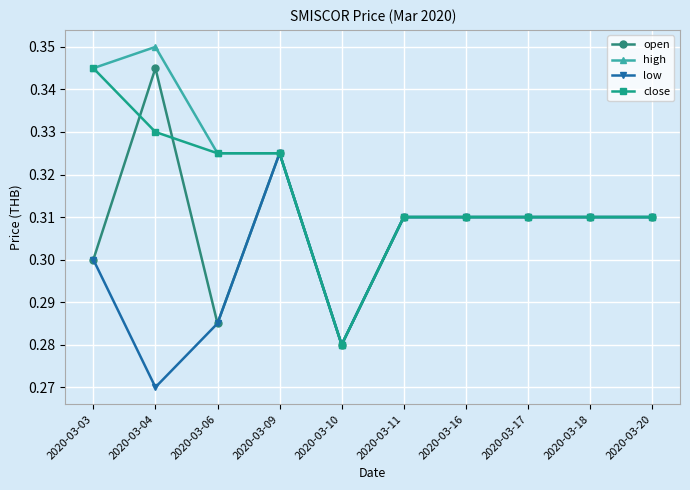

At which label does open reach its minimum?

2020-03-10